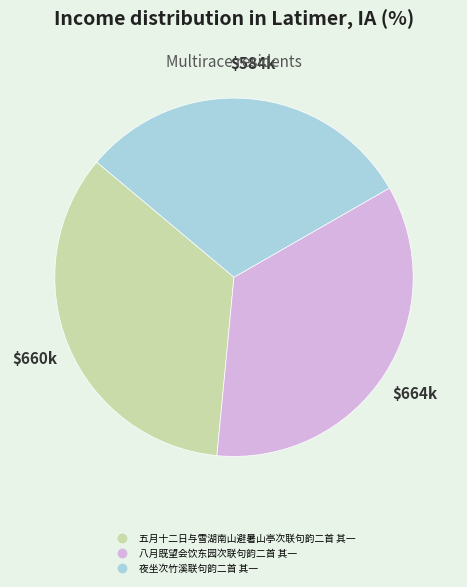

How many segments does this pie chart have?

3